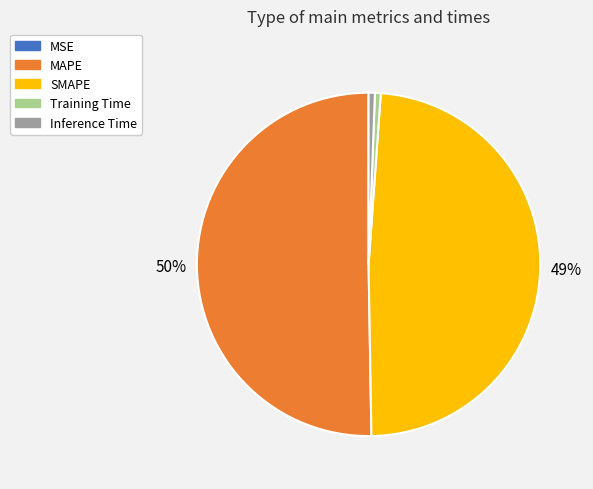

True or false: Training Time accounts for 15% of the total.

False